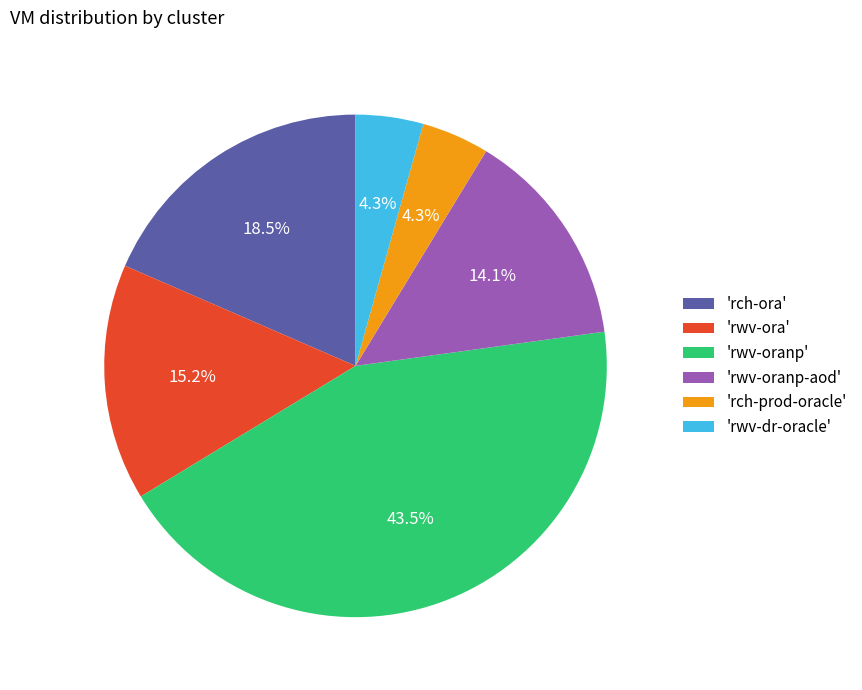

Count the number of slices in the pie.

6